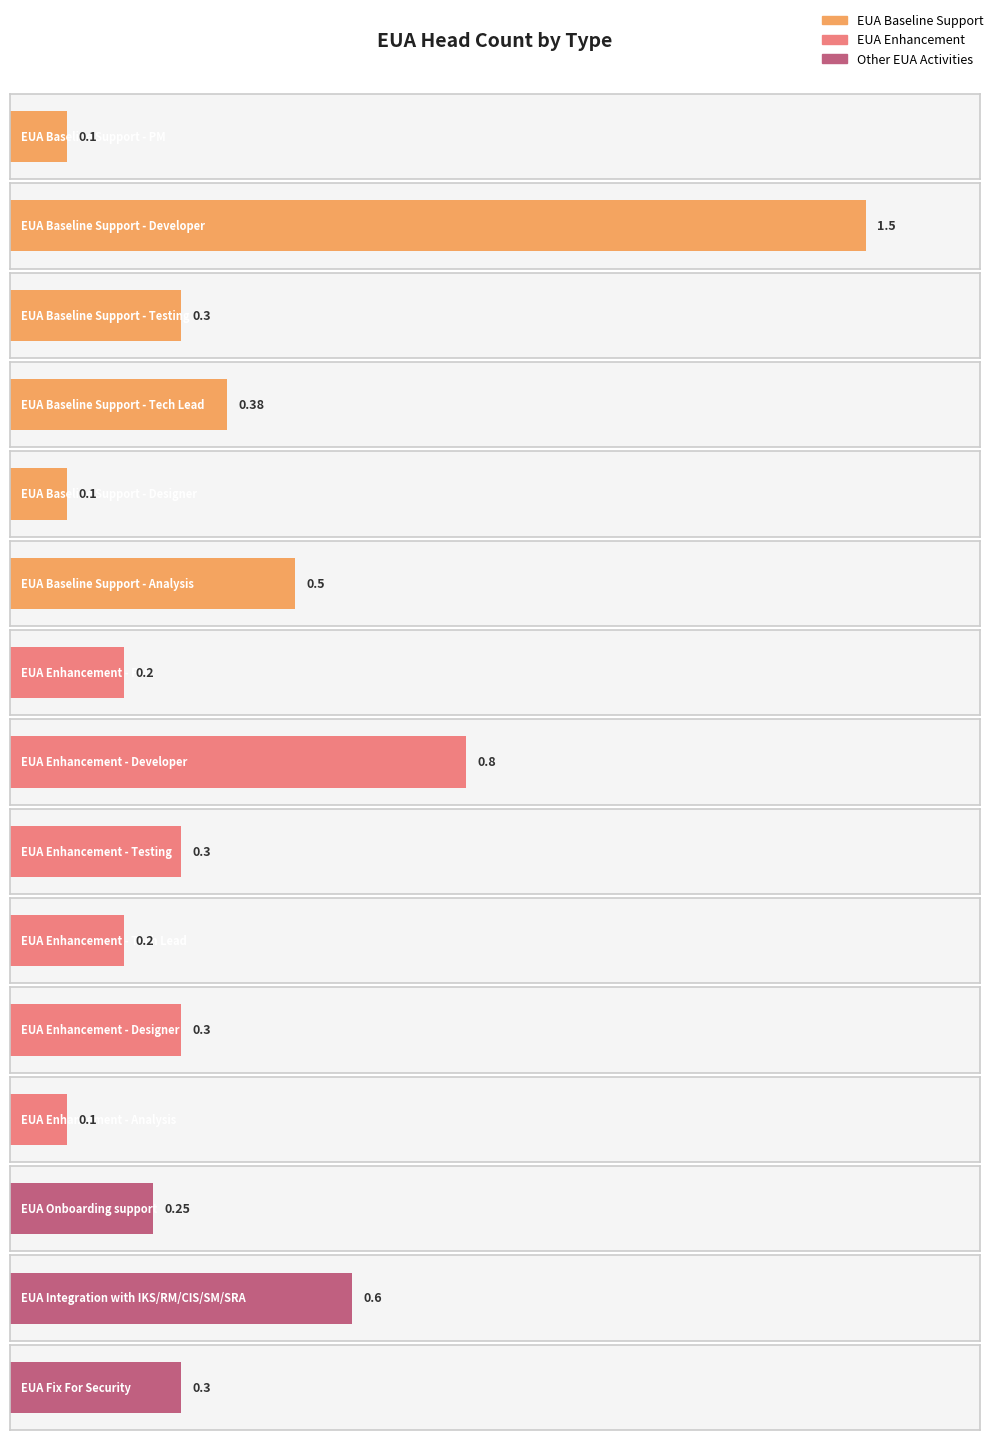

What is the label of the 10th bar from the right?

EUA Baseline Support - Analysis